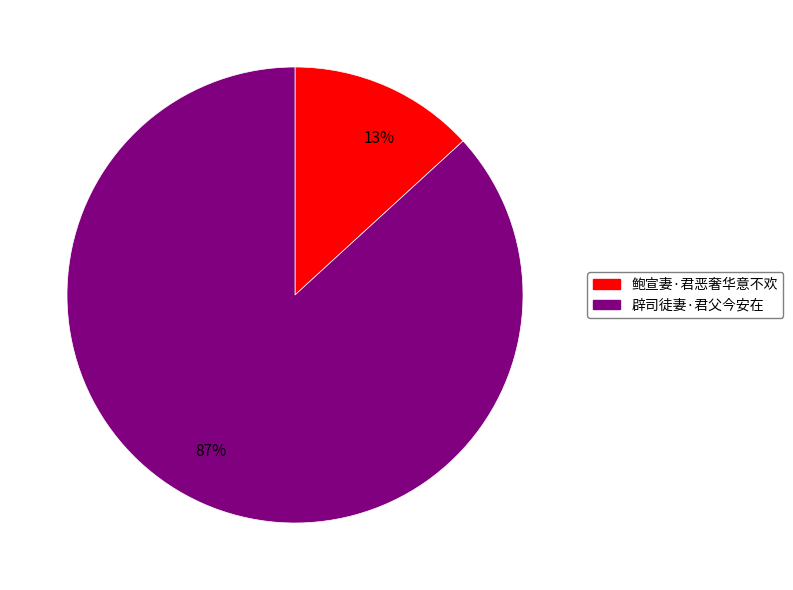

How many segments does this pie chart have?

2